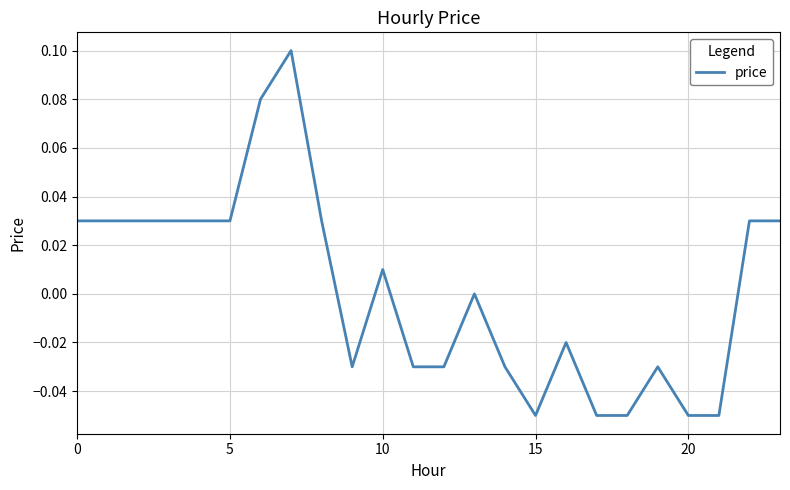

What is the smallest value displayed?

-0.1